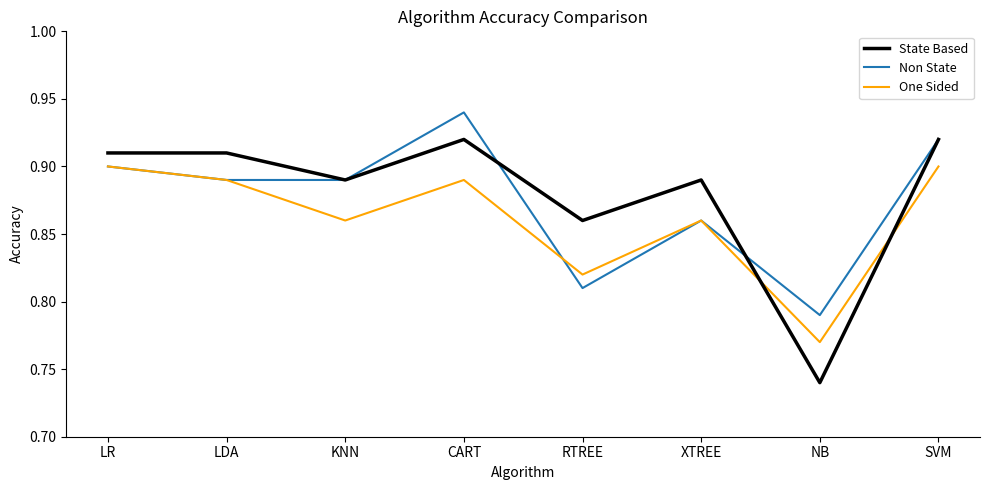

At which category is the sum across all series the highest?

CART